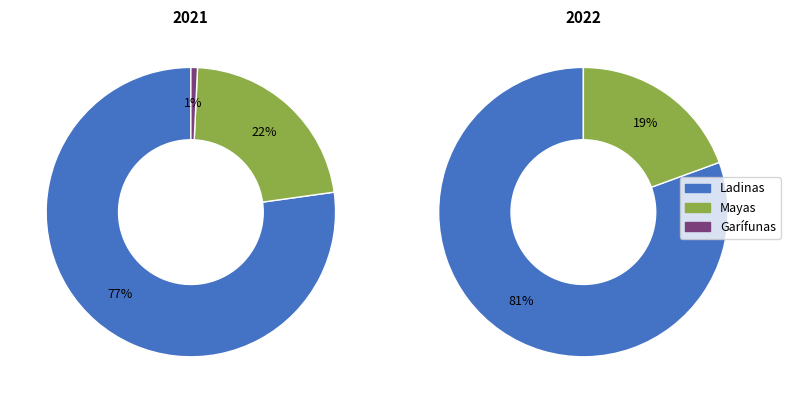

The Otros slice represents 12% of the pie. True or false?

False